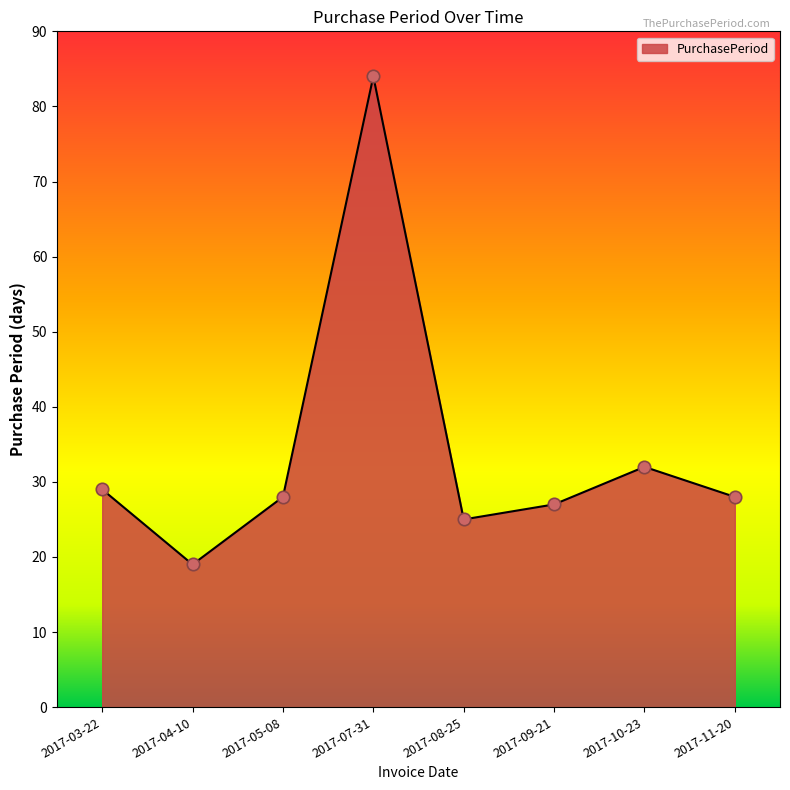

What is the ratio of the value at 2017-11-20 to the value at 2017-10-23?

0.9